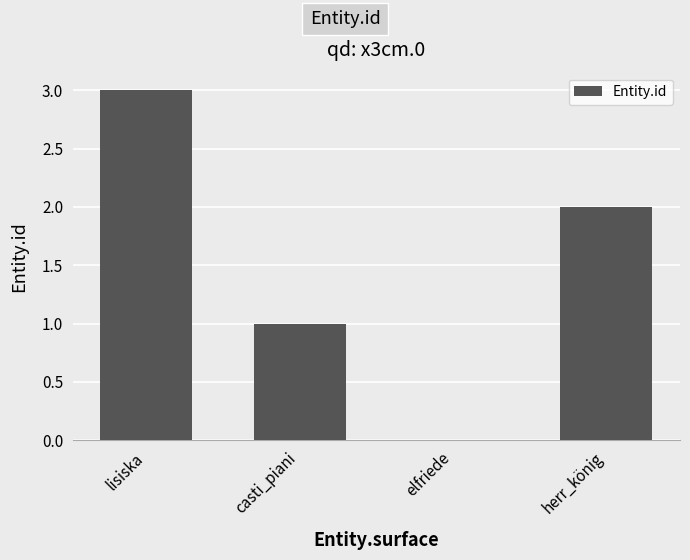

Are the bars horizontal?

No